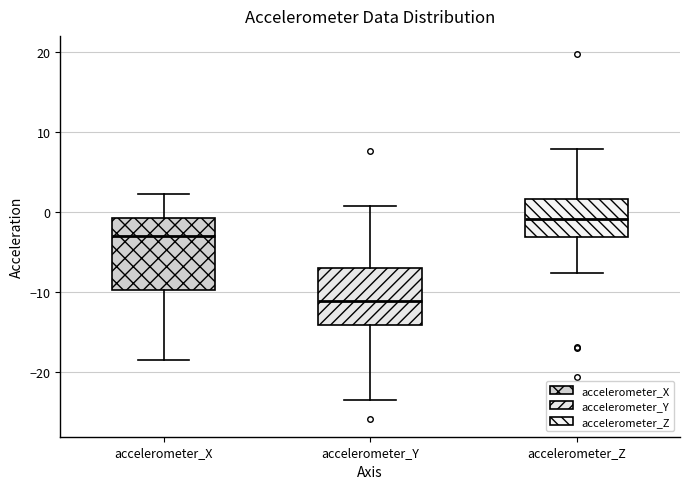

Reading left to right, transcribe this box plot: for each box, give where its median line is, the range the box spans, and where its two whiskers end, as read against the y-axis. The values are not printed on the chart, so give them approximately, as read against the axis.

accelerometer_X: median -3, box -10 to -1, whiskers -19 to 2
accelerometer_Y: median -11, box -14 to -7, whiskers -24 to 1
accelerometer_Z: median -1, box -3 to 2, whiskers -8 to 8